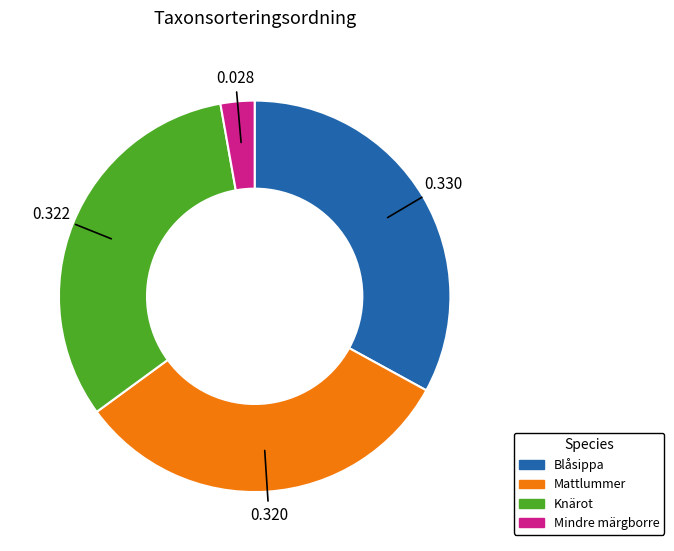

Does any single category account for the majority?

No